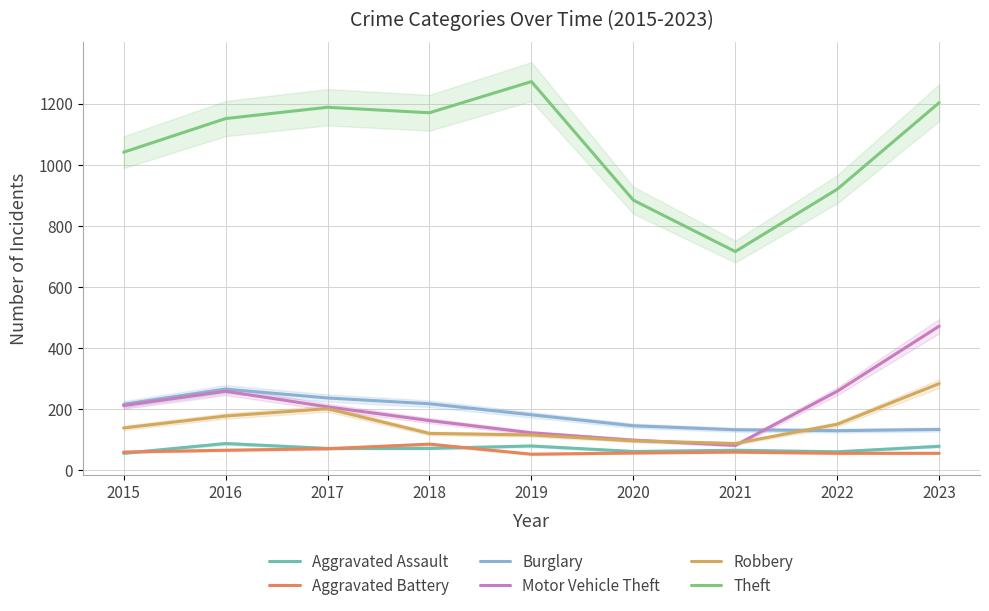

What is the maximum value for Theft?

1272